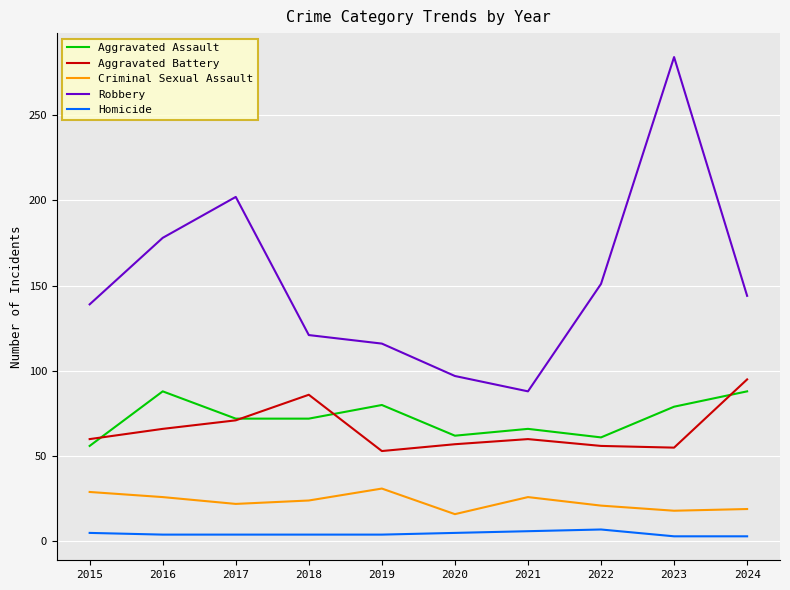

List the series in order of their peak value, highest first.

Robbery, Aggravated Battery, Aggravated Assault, Criminal Sexual Assault, Homicide